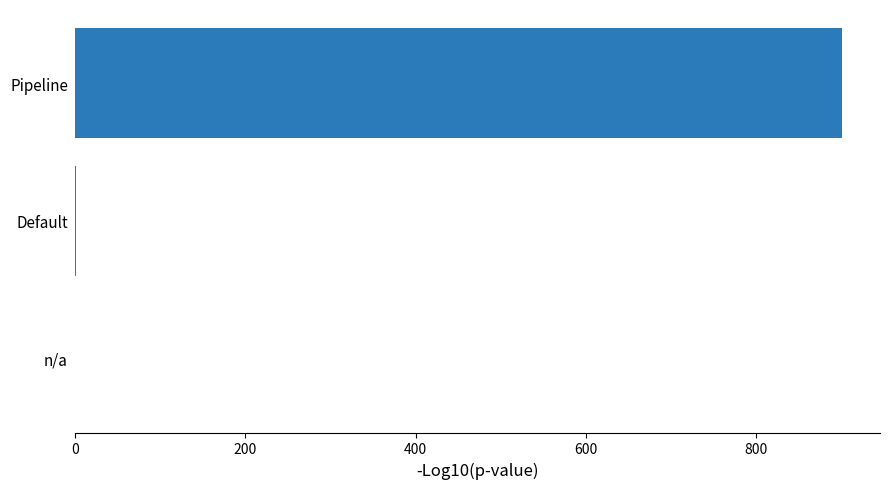

True or false: the data shows 0 at n/a.

True